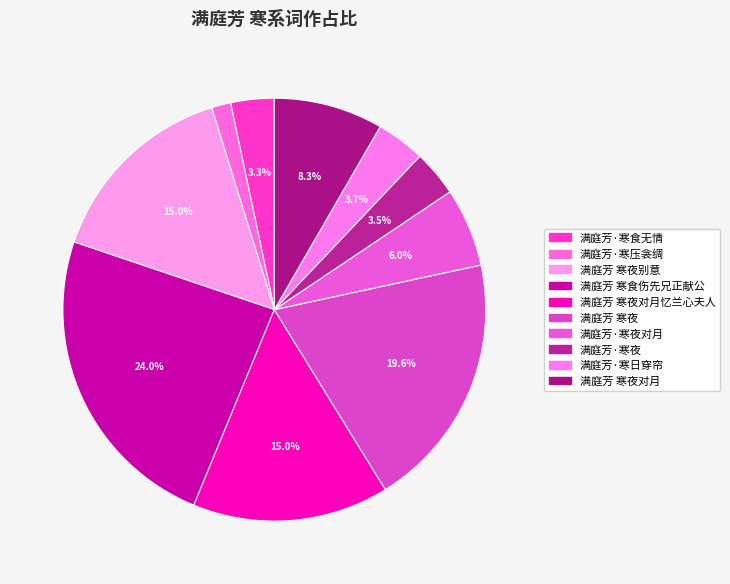

How many slices are in this pie chart?

10